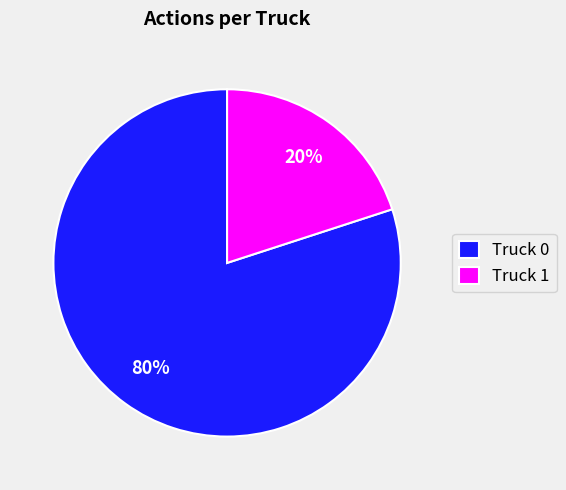

Does Truck 1 account for over 50% of the chart?

No